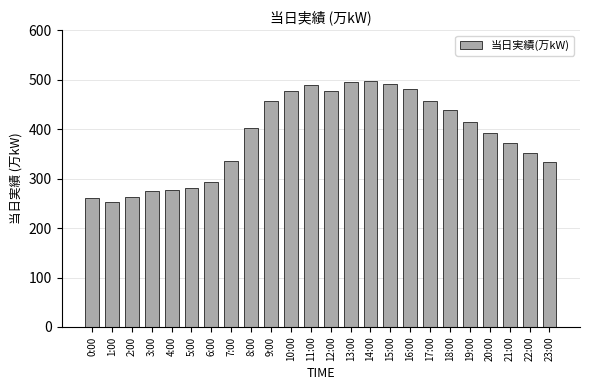

What is the minimum value shown in the chart?

253